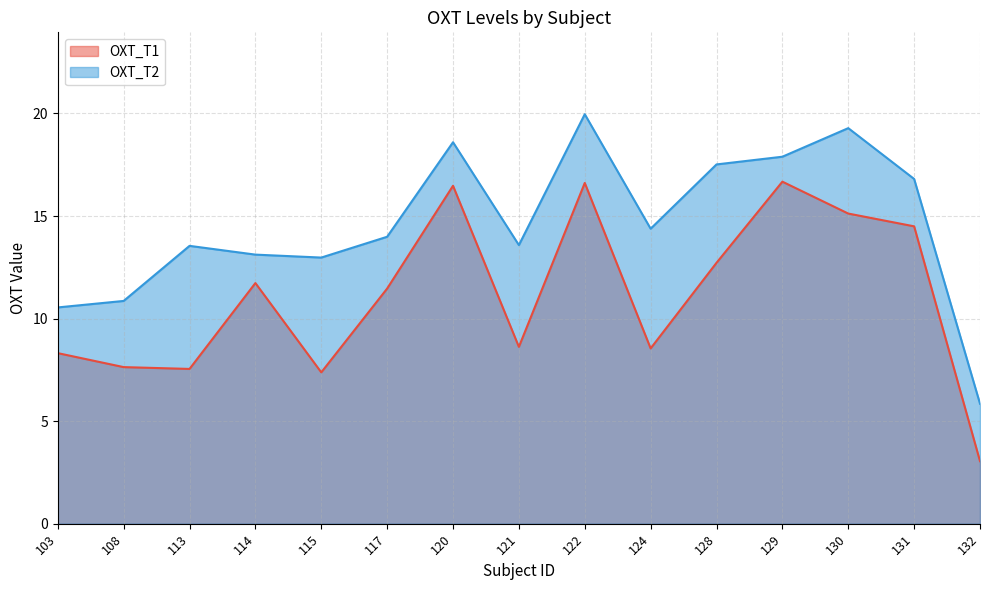

What is the sum of all OXT_T2 values?

218.9